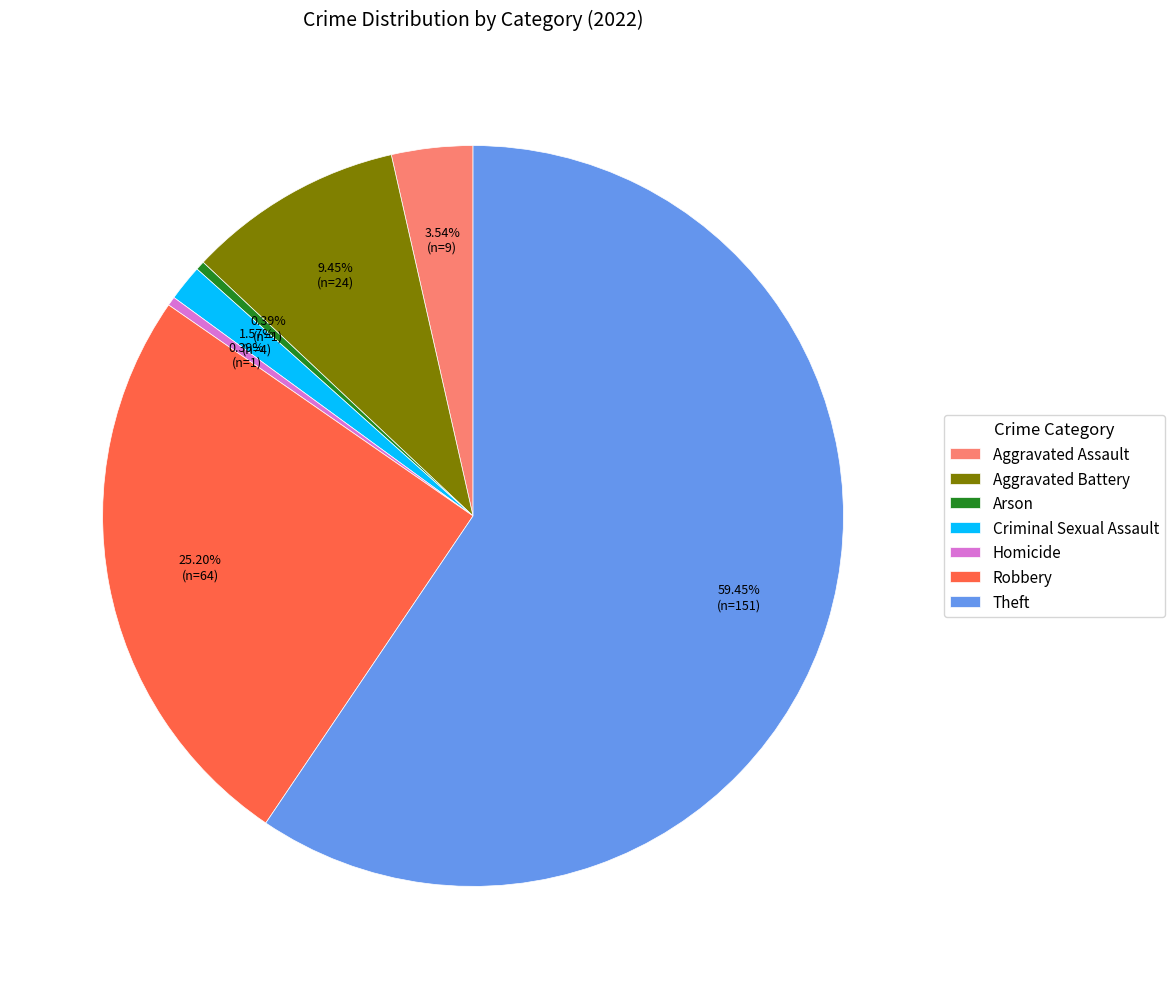

Combined, what portion of the pie is Homicide and Theft?

59.8%